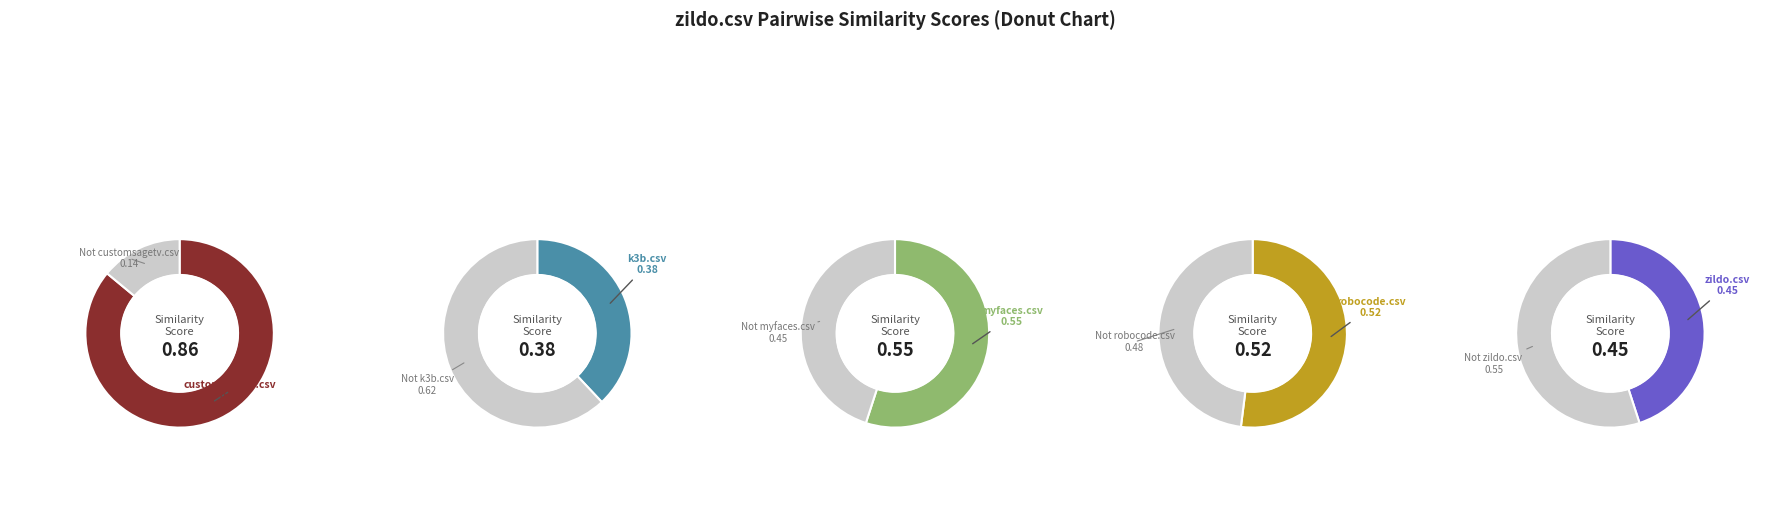

To the nearest percent, what percentage of the pie is robocode.csv?

19%